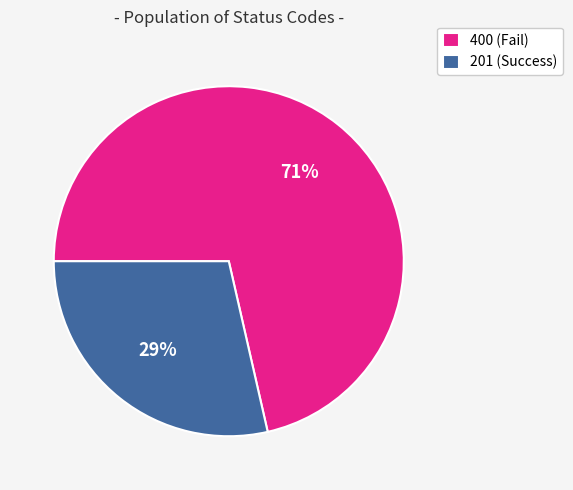

True or false: 201 (Success) accounts for 29% of the total.

True